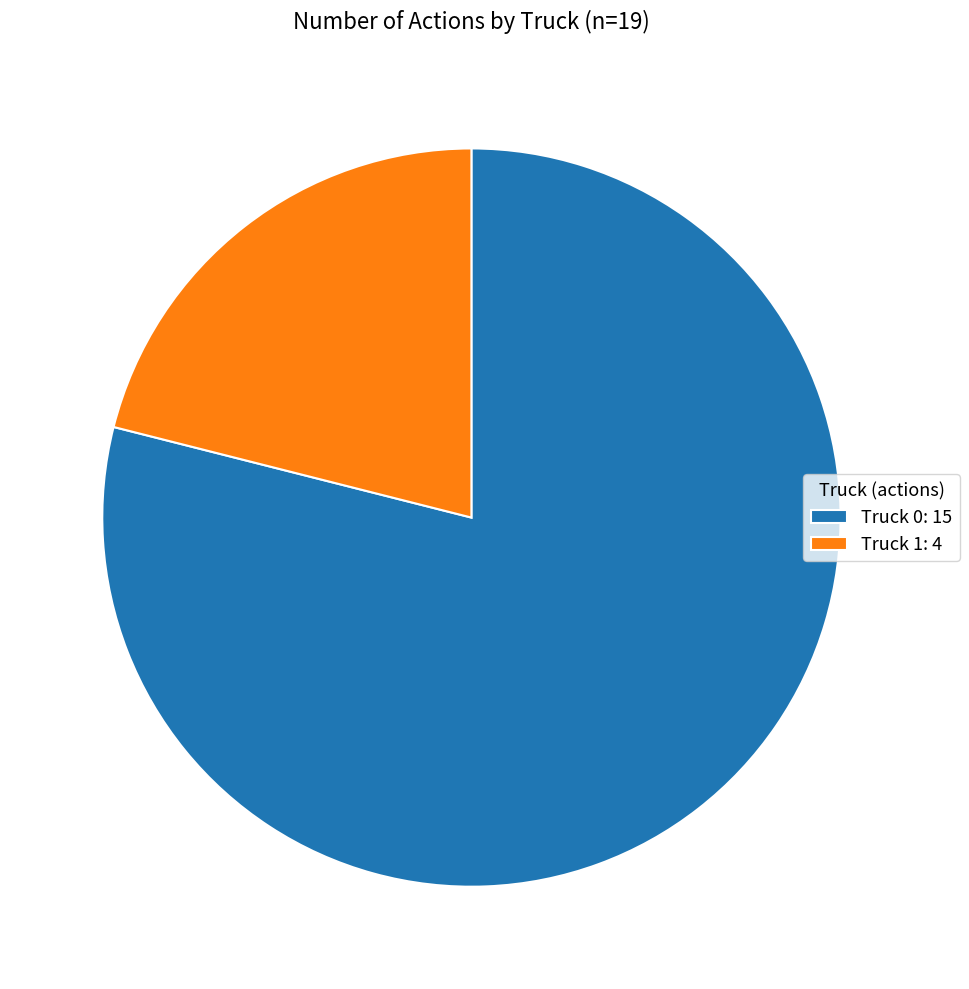

The Truck 0: 15 slice represents 79% of the pie. True or false?

True